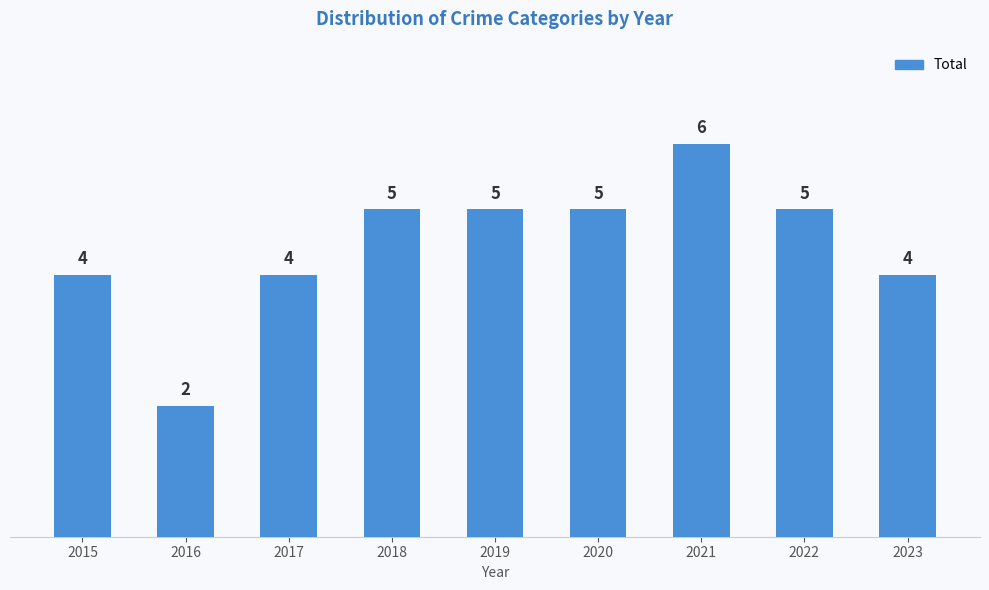

What is the minimum value shown in the chart?

2